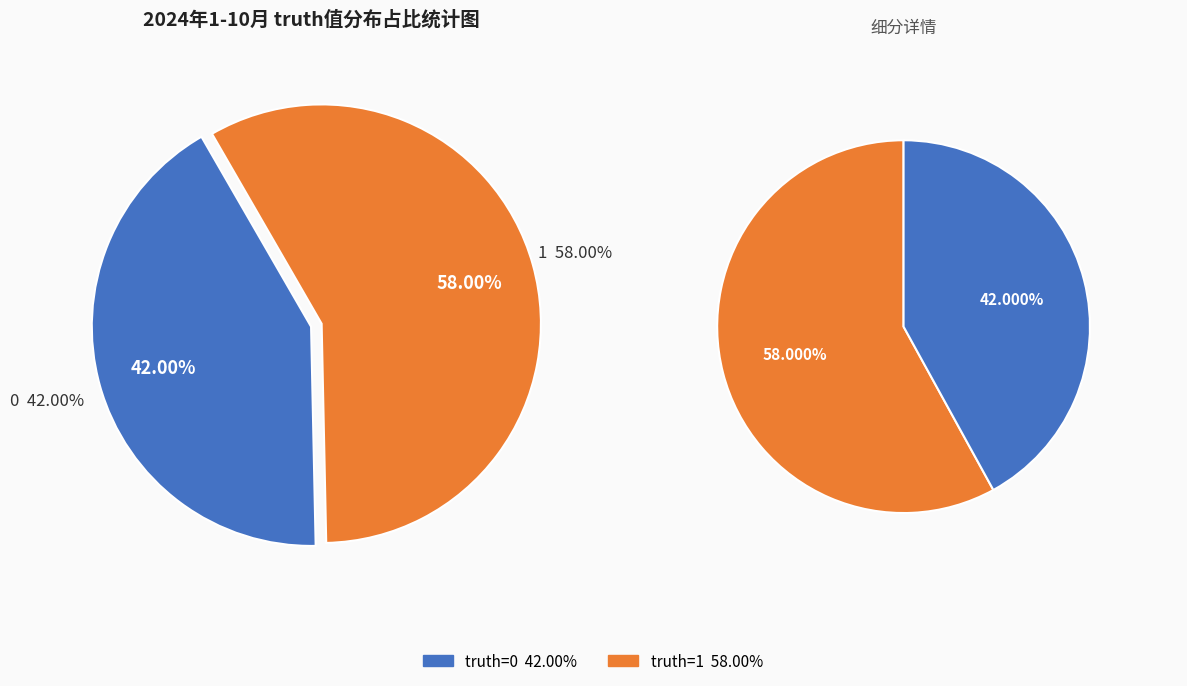

What percentage is NOT represented by 0?

58.0%